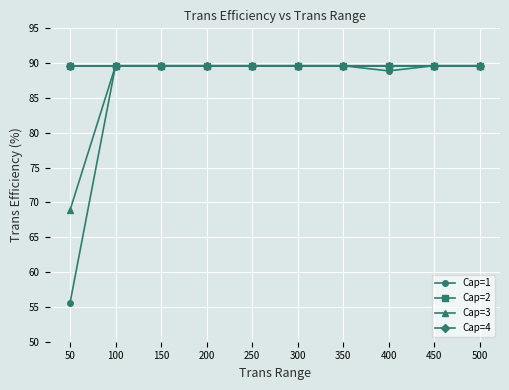

Reading left to right, transcribe all the data shown in this chart.

Cap=1: 55.6	89.6	89.6	89.6	89.6	89.6	89.6	88.9	89.6	89.6
Cap=2: 89.6	89.6	89.6	89.6	89.6	89.6	89.6	89.6	89.6	89.6
Cap=3: 68.9	89.6	89.6	89.6	89.6	89.6	89.6	89.6	89.6	89.6
Cap=4: 89.6	89.6	89.6	89.6	89.6	89.6	89.6	89.6	89.6	89.6